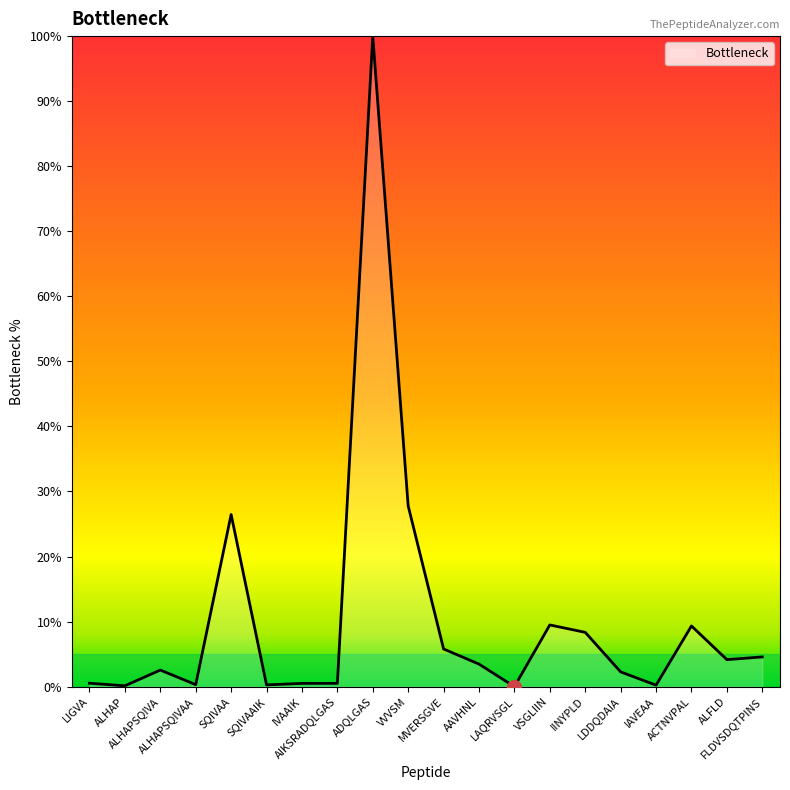

What is the difference between the maximum and minimum values?

100.0